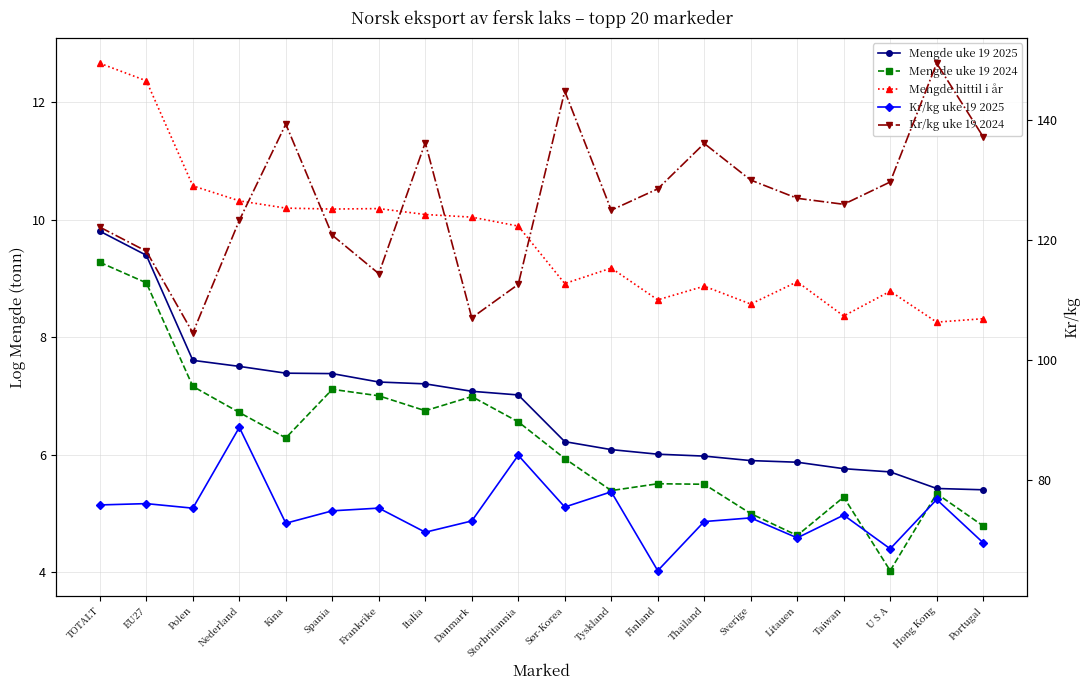

Reading left to right, transcribe all the data shown in this chart.

Mengde uke 19 2025: TOTALT=9.8	EU27=9.4	Polen=7.6	Nederland=7.5	Kina=7.4	Spania=7.4	Frankrike=7.2	Italia=7.2	Danmark=7.1	Storbritannia=7.0	Sør-Korea=6.2	Tyskland=6.1	Finland=6.0	Thailand=6.0	Sverige=5.9	Litauen=5.9	Taiwan=5.8	U S A=5.7	Hong Kong=5.4	Portugal=5.4
Mengde uke 19 2024: TOTALT=9.3	EU27=8.9	Polen=7.2	Nederland=6.7	Kina=6.3	Spania=7.1	Frankrike=7.0	Italia=6.7	Danmark=7.0	Storbritannia=6.6	Sør-Korea=5.9	Tyskland=5.4	Finland=5.5	Thailand=5.5	Sverige=5.0	Litauen=4.6	Taiwan=5.3	U S A=4.0	Hong Kong=5.3	Portugal=4.8
Mengde hittil i år: TOTALT=12.7	EU27=12.4	Polen=10.6	Nederland=10.3	Kina=10.2	Spania=10.2	Frankrike=10.2	Italia=10.1	Danmark=10.0	Storbritannia=9.9	Sør-Korea=8.9	Tyskland=9.2	Finland=8.6	Thailand=8.9	Sverige=8.6	Litauen=8.9	Taiwan=8.4	U S A=8.8	Hong Kong=8.3	Portugal=8.3
Kr/kg uke 19 2025: TOTALT=75.8	EU27=76.0	Polen=75.2	Nederland=88.7	Kina=72.7	Spania=74.8	Frankrike=75.3	Italia=71.2	Danmark=73.1	Storbritannia=84.1	Sør-Korea=75.4	Tyskland=78.0	Finland=64.8	Thailand=73.0	Sverige=73.6	Litauen=70.3	Taiwan=74.1	U S A=68.5	Hong Kong=76.7	Portugal=69.5
Kr/kg uke 19 2024: TOTALT=122.1	EU27=118.1	Polen=104.5	Nederland=123.2	Kina=139.3	Spania=120.8	Frankrike=114.3	Italia=136.2	Danmark=107.0	Storbritannia=112.6	Sør-Korea=144.8	Tyskland=124.9	Finland=128.5	Thailand=136.1	Sverige=129.9	Litauen=126.9	Taiwan=125.9	U S A=129.6	Hong Kong=149.4	Portugal=137.2